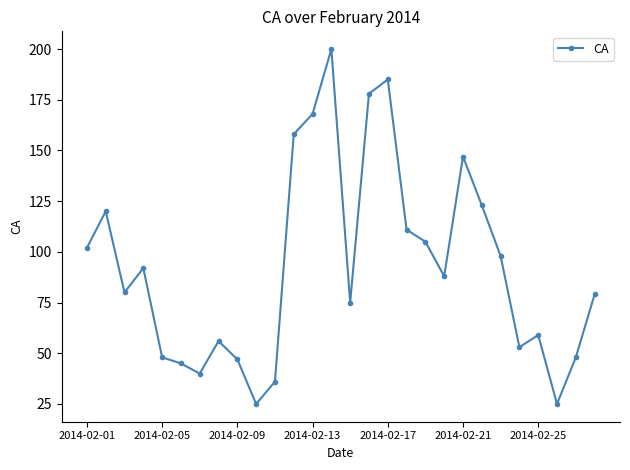

What is the smallest value displayed?

25